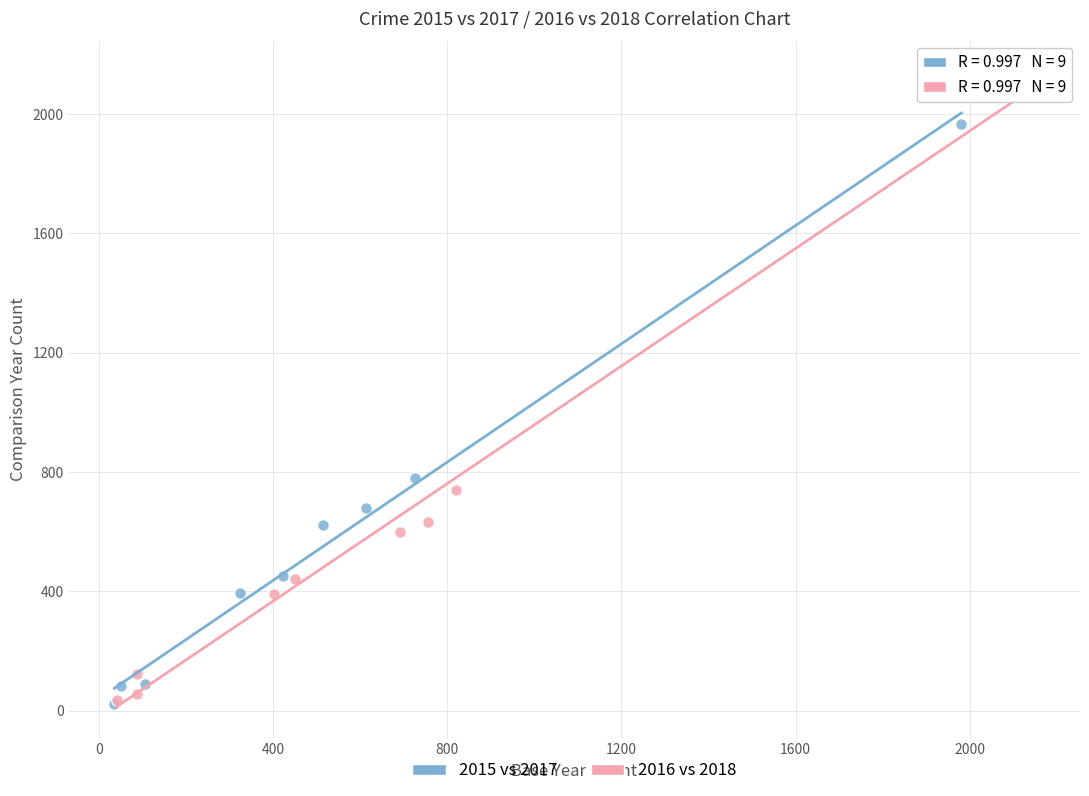

What are all the series names shown in the legend?

2015 vs 2017, 2016 vs 2018